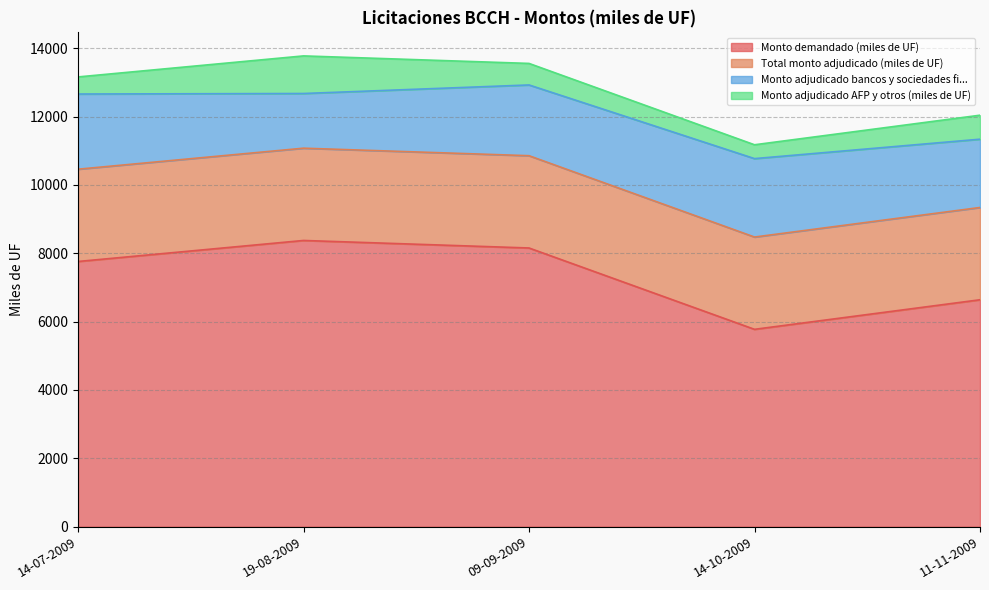

How many data points in Monto demandado (miles de UF) are less than 7760?

2